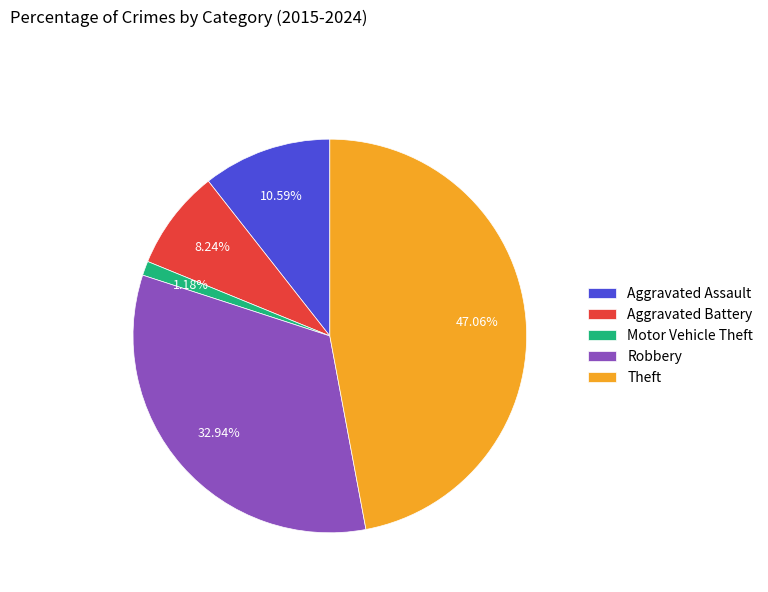

Which has a higher value, Theft or Aggravated Battery?

Theft